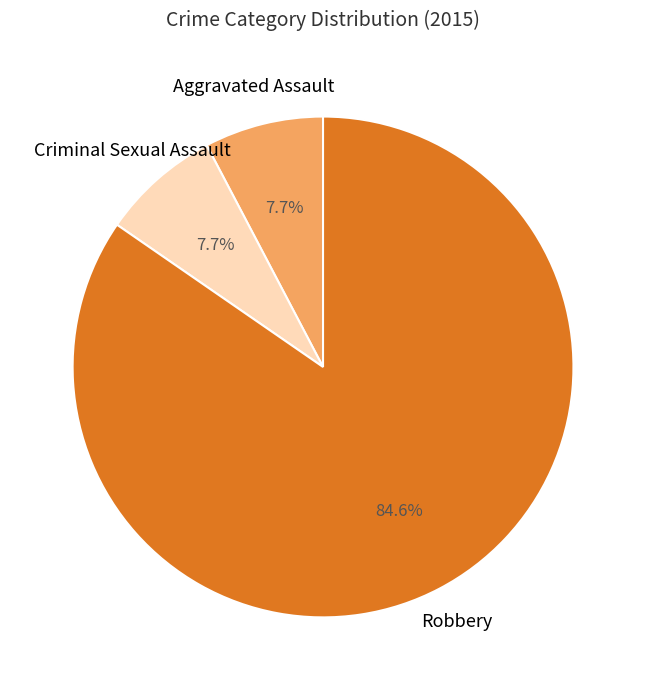

How many slices are in this pie chart?

3